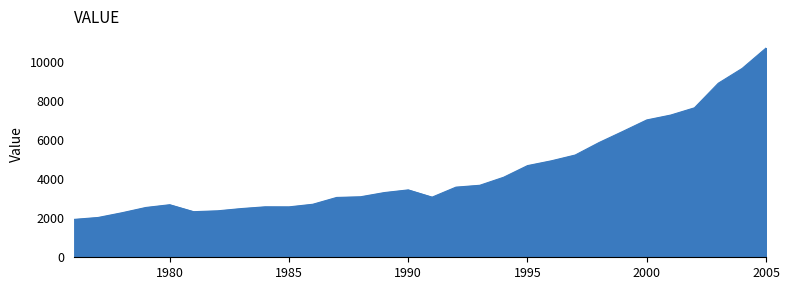

What is the maximum value shown in the chart?

10715